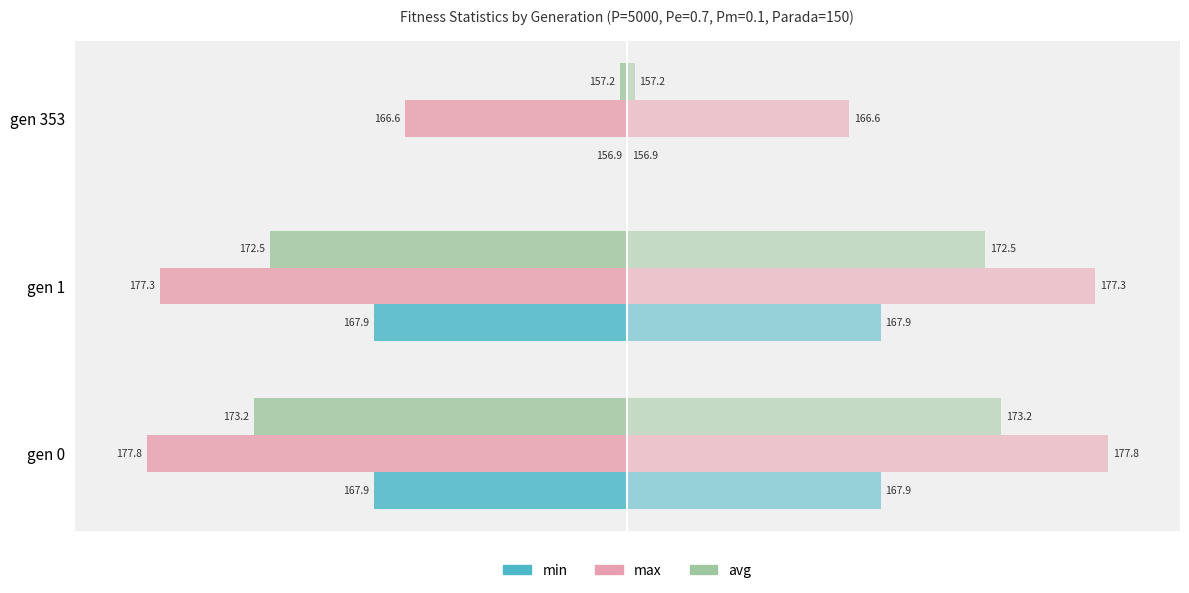

How many series are shown in this chart?

3